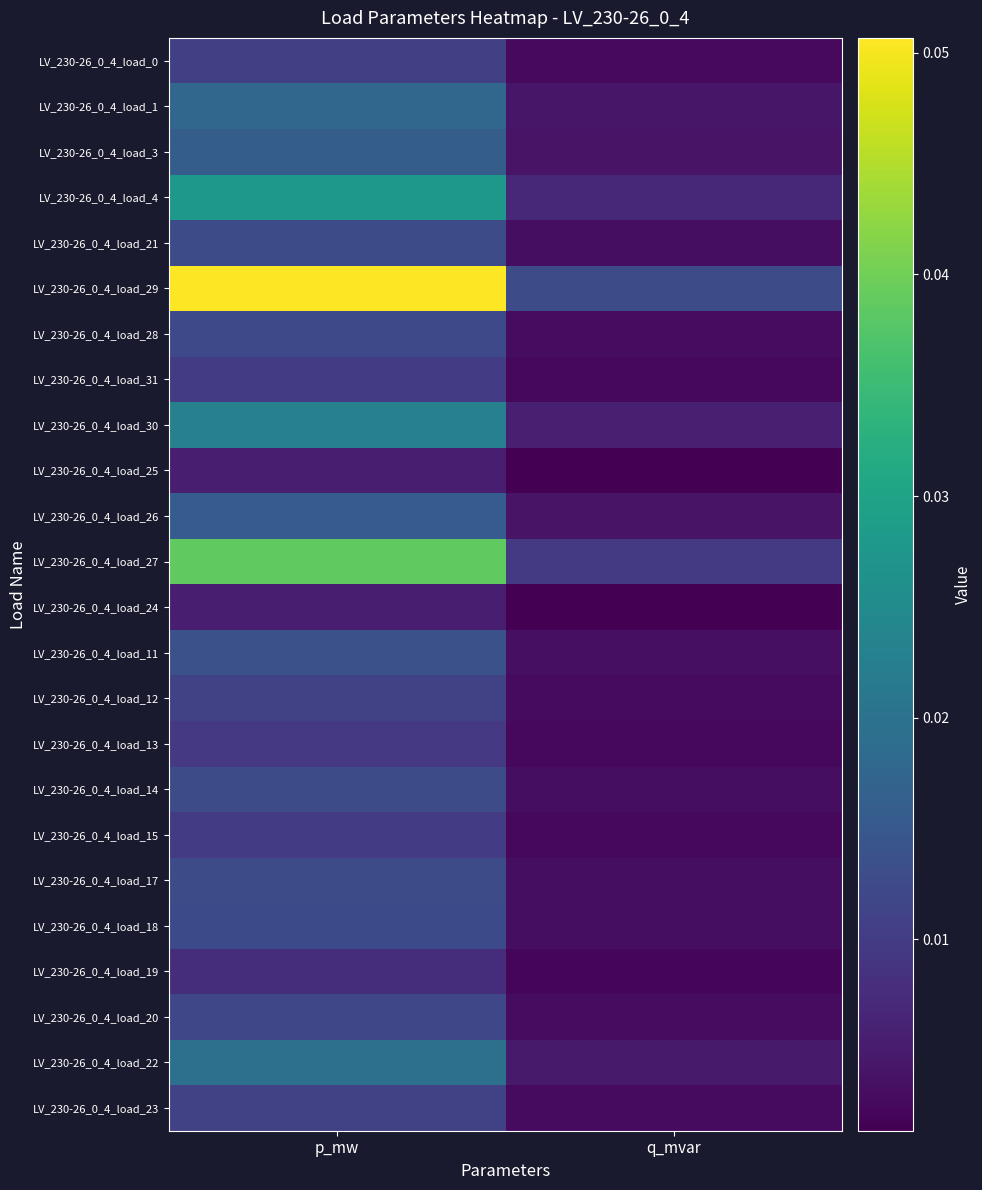

Reading left to right, transcribe all the data shown in this chart.

LV_230-26_0_4_load_0: p_mw=0.0	q_mvar=0.0
LV_230-26_0_4_load_1: p_mw=0.0	q_mvar=0.0
LV_230-26_0_4_load_3: p_mw=0.0	q_mvar=0.0
LV_230-26_0_4_load_4: p_mw=0.0	q_mvar=0.0
LV_230-26_0_4_load_21: p_mw=0.0	q_mvar=0.0
LV_230-26_0_4_load_29: p_mw=0.1	q_mvar=0.0
LV_230-26_0_4_load_28: p_mw=0.0	q_mvar=0.0
LV_230-26_0_4_load_31: p_mw=0.0	q_mvar=0.0
LV_230-26_0_4_load_30: p_mw=0.0	q_mvar=0.0
LV_230-26_0_4_load_25: p_mw=0.0	q_mvar=0.0
LV_230-26_0_4_load_26: p_mw=0.0	q_mvar=0.0
LV_230-26_0_4_load_27: p_mw=0.0	q_mvar=0.0
LV_230-26_0_4_load_24: p_mw=0.0	q_mvar=0.0
LV_230-26_0_4_load_11: p_mw=0.0	q_mvar=0.0
LV_230-26_0_4_load_12: p_mw=0.0	q_mvar=0.0
LV_230-26_0_4_load_13: p_mw=0.0	q_mvar=0.0
LV_230-26_0_4_load_14: p_mw=0.0	q_mvar=0.0
LV_230-26_0_4_load_15: p_mw=0.0	q_mvar=0.0
LV_230-26_0_4_load_17: p_mw=0.0	q_mvar=0.0
LV_230-26_0_4_load_18: p_mw=0.0	q_mvar=0.0
LV_230-26_0_4_load_19: p_mw=0.0	q_mvar=0.0
LV_230-26_0_4_load_20: p_mw=0.0	q_mvar=0.0
LV_230-26_0_4_load_22: p_mw=0.0	q_mvar=0.0
LV_230-26_0_4_load_23: p_mw=0.0	q_mvar=0.0